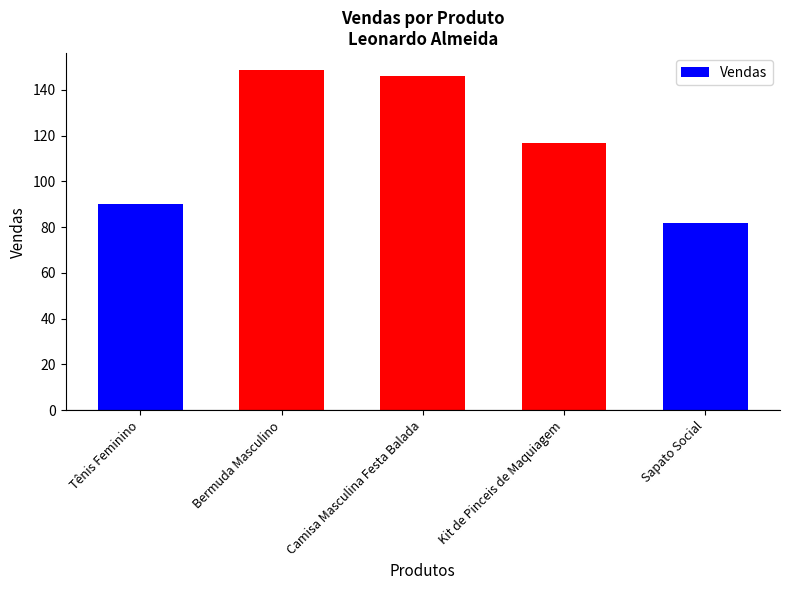

The chart shows a value of 146.1 at Camisa Masculina Festa Balada. True or false?

True